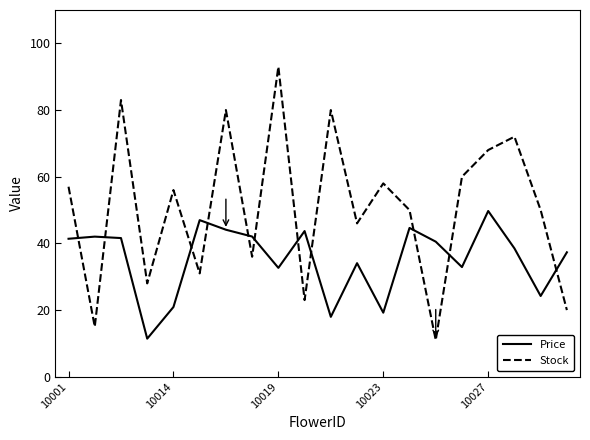

Which series has the largest range (max minus min)?

Stock